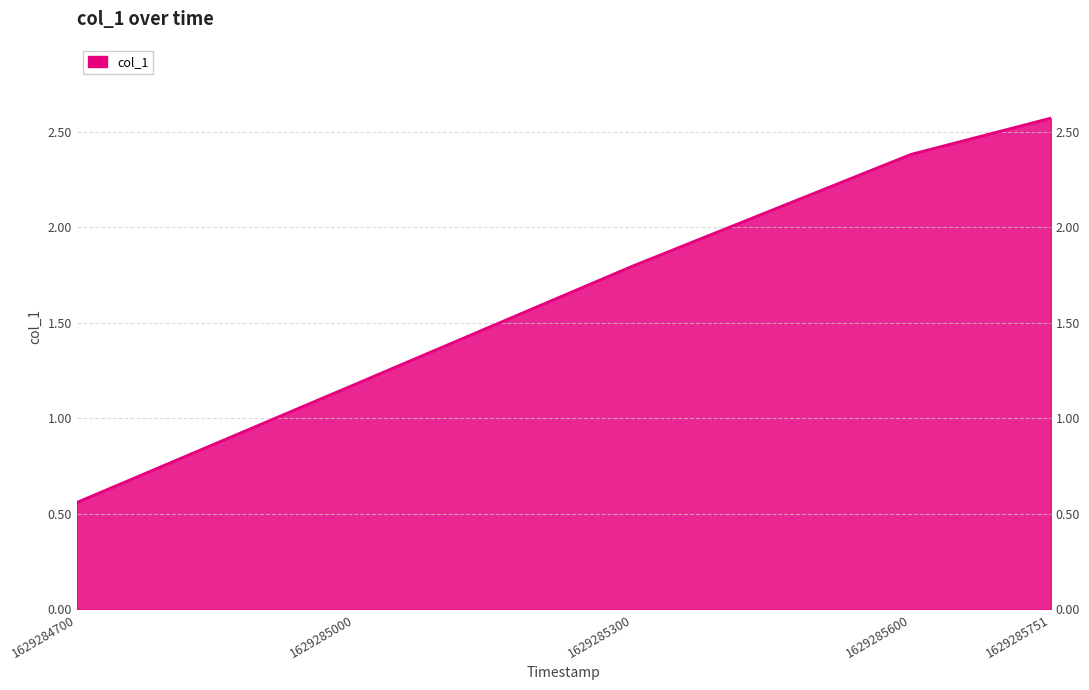

The chart shows a value of 2.3 at 1629285300. True or false?

False